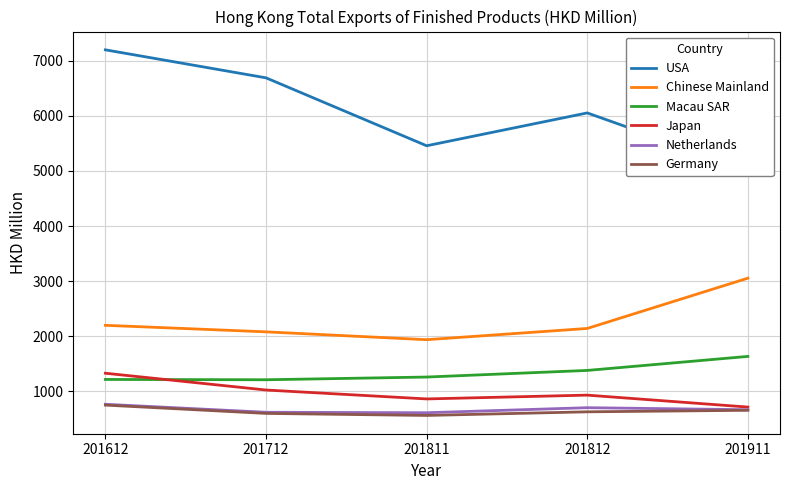

Reading left to right, what are all the values shown in this chart?

USA: 7197.8	6689.6	5457.3	6053.2	5017.7
Chinese Mainland: 2199.7	2081.2	1938.6	2142.7	3055.1
Macau SAR: 1217.3	1211.9	1261.2	1381.1	1635.5
Japan: 1330.4	1025.7	864.1	933.0	716.2
Netherlands: 767.0	622.1	613.8	705.1	668.4
Germany: 752.0	601.4	564.5	630.1	657.8